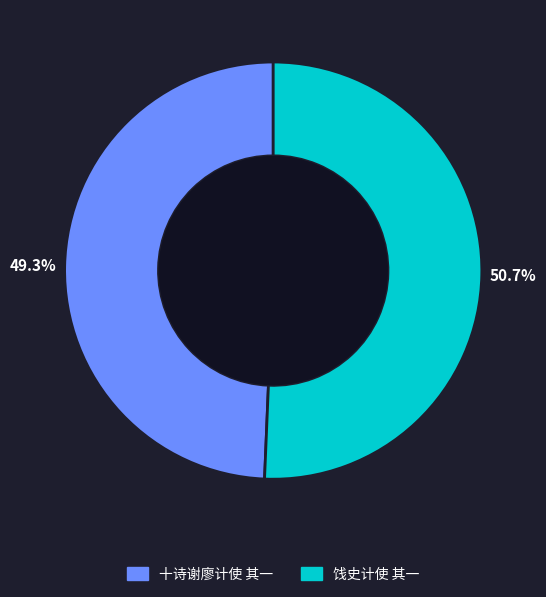

Combined, do 十诗谢廖计使 其一 and 饯史计使 其一 account for over 50%?

Yes